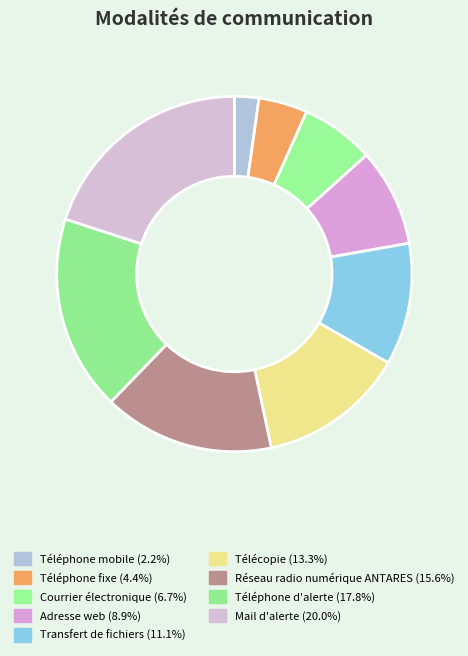

The Télécopie slice represents 13% of the pie. True or false?

True